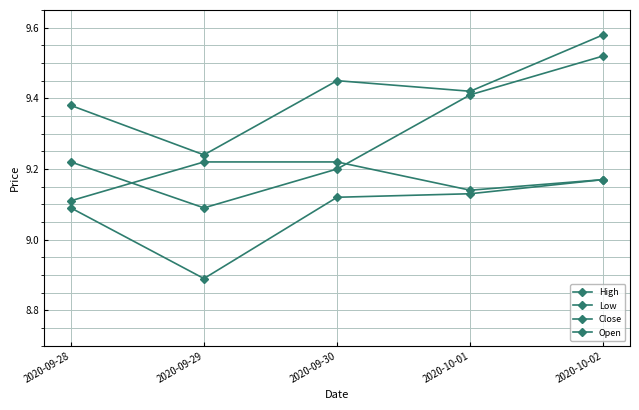

How many interior local valleys does the Close series have?

1